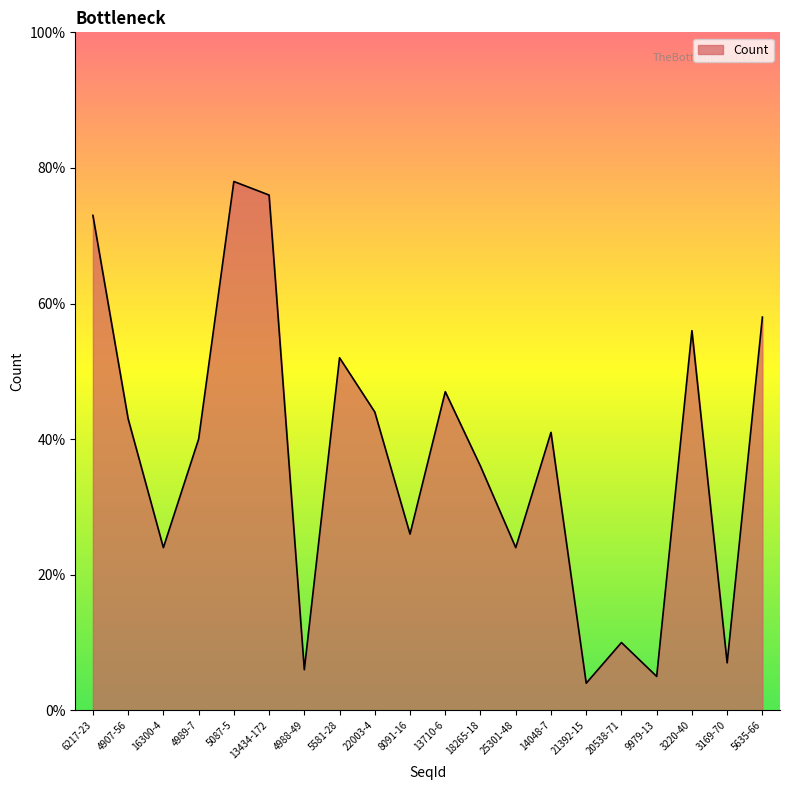

How many values are below 41?

10